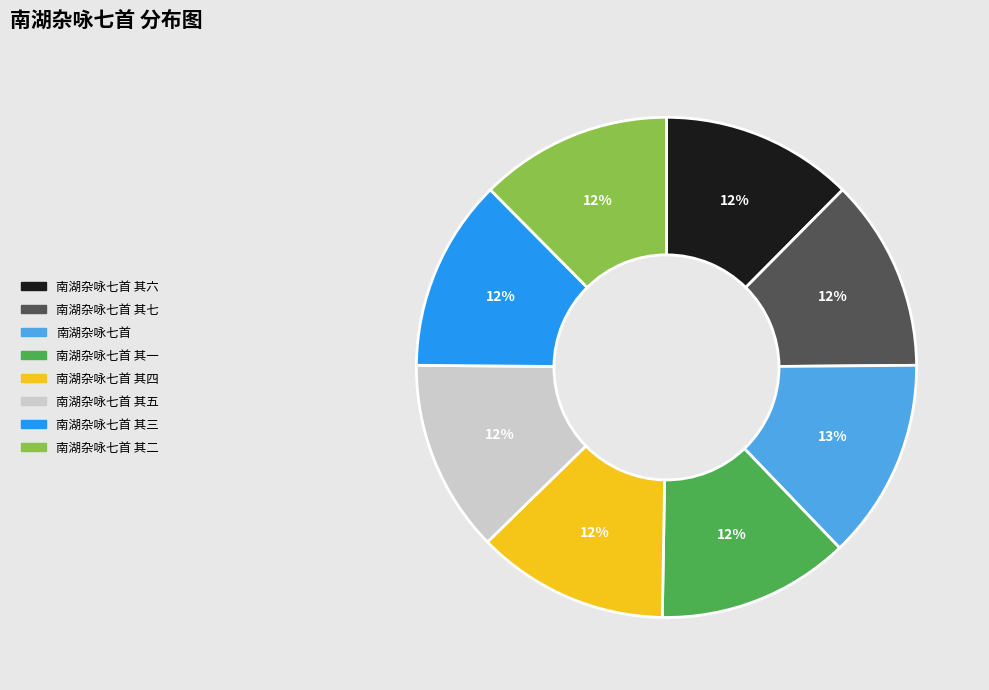

To the nearest percent, what is the average slice percentage?

12%